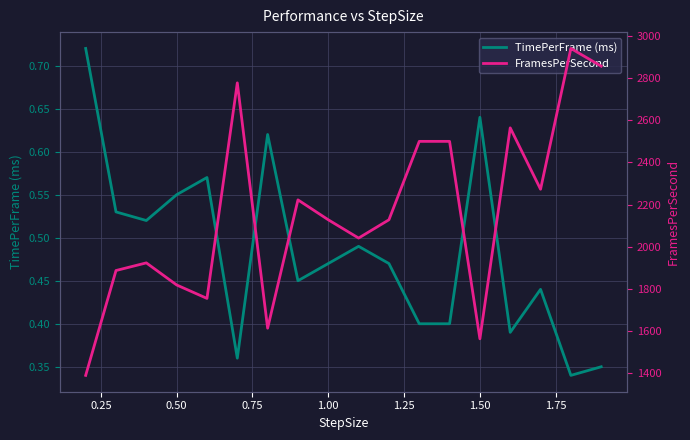

What is the sum of all FramesPerSecond values?

38878.0